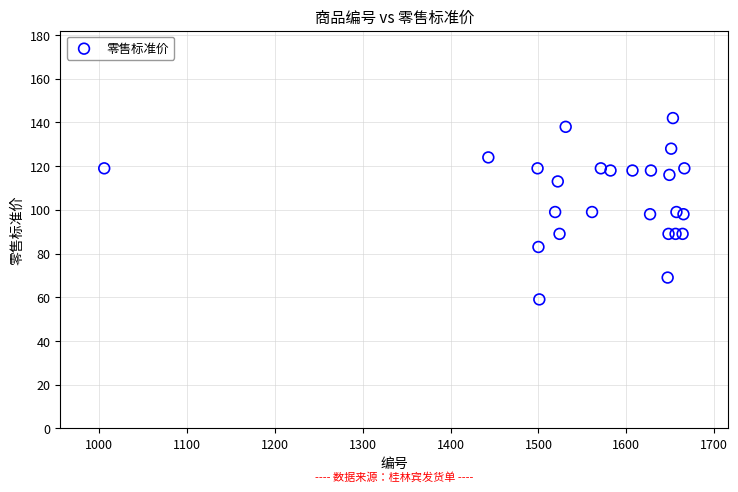

What is the range of X values (max minus min)?

660